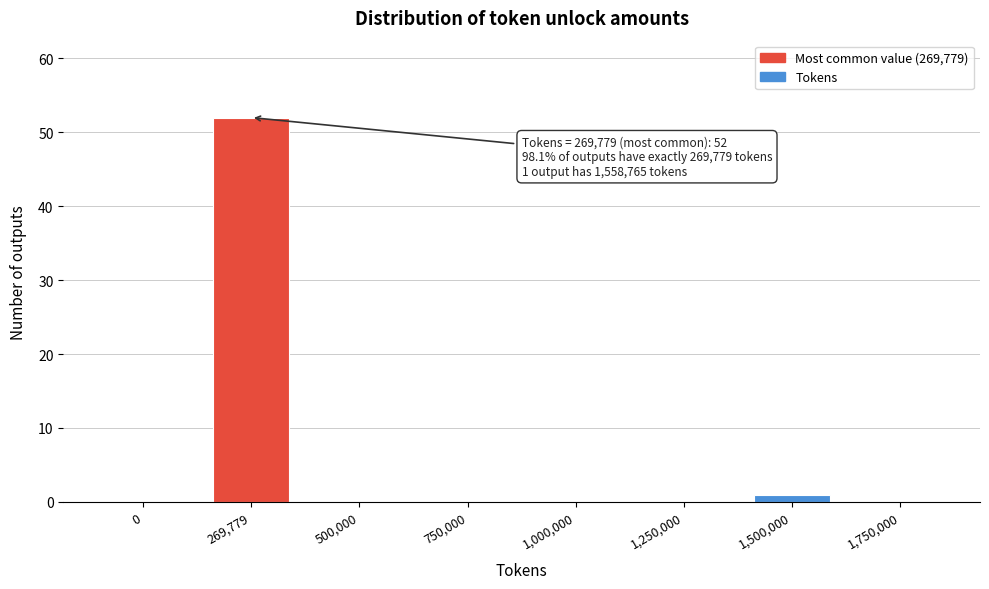

Reading left to right, what are all the values shown in this chart?

0=0	269,779=52	500,000=0	750,000=0	1,000,000=0	1,250,000=0	1,500,000=1	1,750,000=0